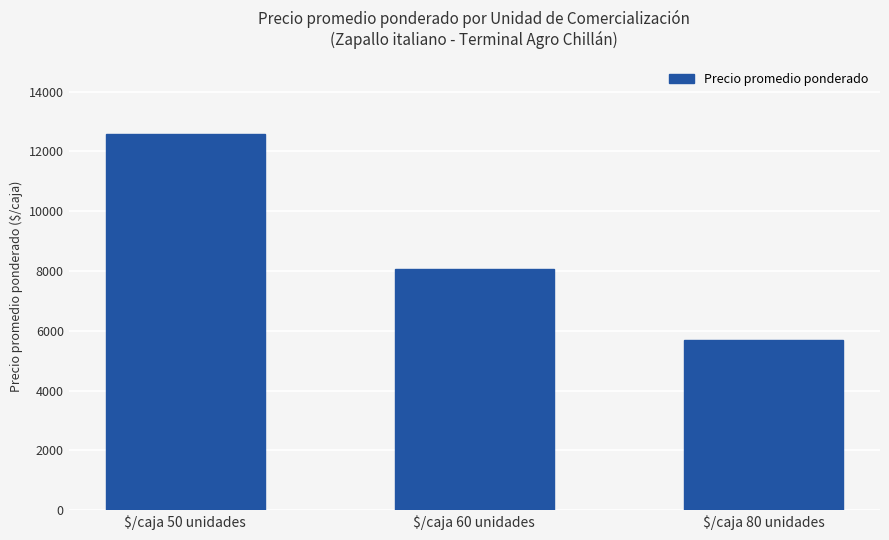

The value at $/caja 50 unidades is 6073. True or false?

False